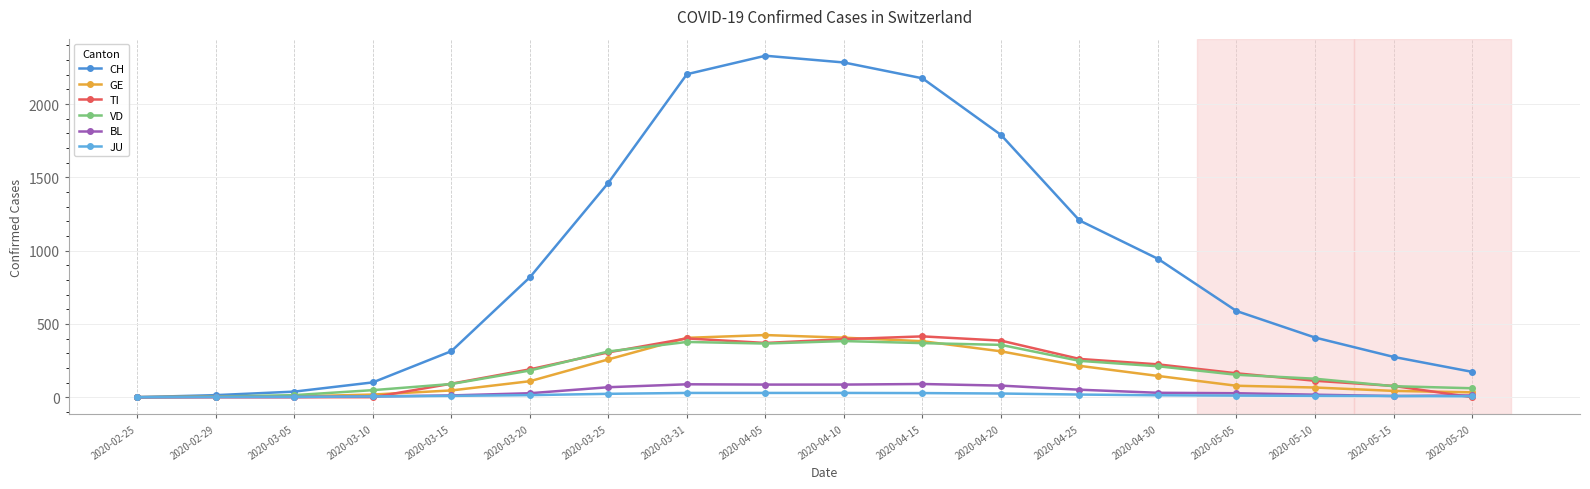

Reading left to right, transcribe all the data shown in this chart.

CH: 2020-02-25=0	2020-02-29=14	2020-03-05=38	2020-03-10=101	2020-03-15=314	2020-03-20=818	2020-03-25=1463	2020-03-31=2204	2020-04-05=2330	2020-04-10=2284	2020-04-15=2176	2020-04-20=1790	2020-04-25=1206	2020-04-30=944	2020-05-05=588	2020-05-10=407	2020-05-15=275	2020-05-20=173
GE: 2020-02-25=0	2020-02-29=3	2020-03-05=5	2020-03-10=18	2020-03-15=46	2020-03-20=109	2020-03-25=258	2020-03-31=405	2020-04-05=424	2020-04-10=406	2020-04-15=382	2020-04-20=313	2020-04-25=214	2020-04-30=145	2020-05-05=78	2020-05-10=66	2020-05-15=43	2020-05-20=33
TI: 2020-02-25=0	2020-02-29=0	2020-03-05=0	2020-03-10=0	2020-03-15=92	2020-03-20=190	2020-03-25=306	2020-03-31=401	2020-04-05=370	2020-04-10=396	2020-04-15=415	2020-04-20=386	2020-04-25=261	2020-04-30=224	2020-05-05=163	2020-05-10=112	2020-05-15=77	2020-05-20=0
VD: 2020-02-25=0	2020-02-29=4	2020-03-05=14	2020-03-10=48	2020-03-15=90	2020-03-20=182	2020-03-25=312	2020-03-31=377	2020-04-05=366	2020-04-10=383	2020-04-15=369	2020-04-20=357	2020-04-25=248	2020-04-30=211	2020-05-05=153	2020-05-10=126	2020-05-15=75	2020-05-20=61
BL: 2020-02-25=0	2020-02-29=1	2020-03-05=1	2020-03-10=5	2020-03-15=12	2020-03-20=27	2020-03-25=68	2020-03-31=88	2020-04-05=86	2020-04-10=86	2020-04-15=90	2020-04-20=79	2020-04-25=51	2020-04-30=30	2020-05-05=27	2020-05-10=17	2020-05-15=8	2020-05-20=12
JU: 2020-02-25=0	2020-02-29=1	2020-03-05=2	2020-03-10=5	2020-03-15=9	2020-03-20=14	2020-03-25=23	2020-03-31=29	2020-04-05=29	2020-04-10=29	2020-04-15=28	2020-04-20=25	2020-04-25=18	2020-04-30=13	2020-05-05=11	2020-05-10=9	2020-05-15=8	2020-05-20=6